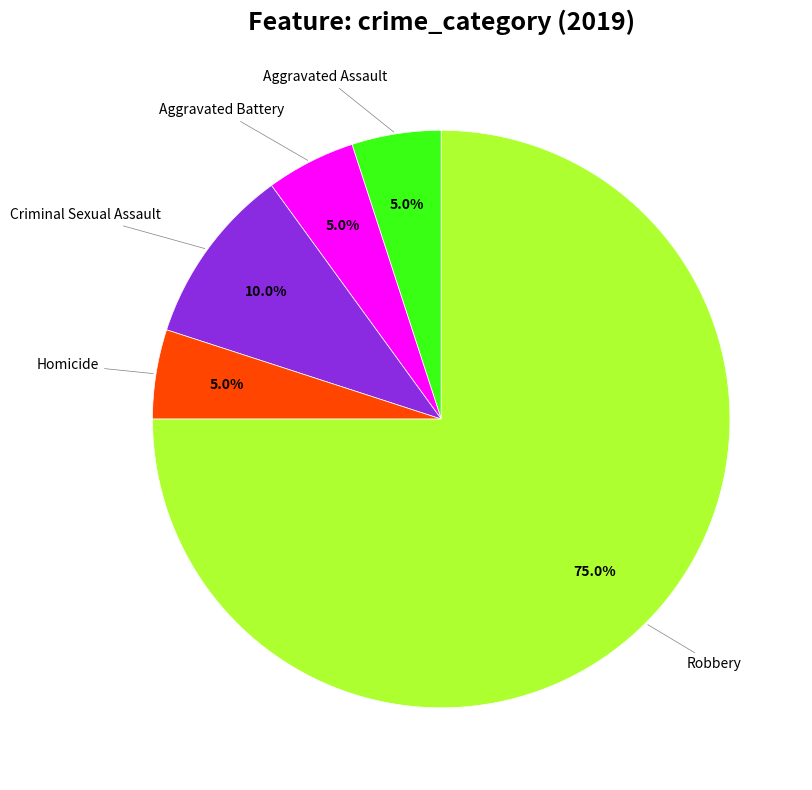

Is there a majority slice in this chart?

Yes